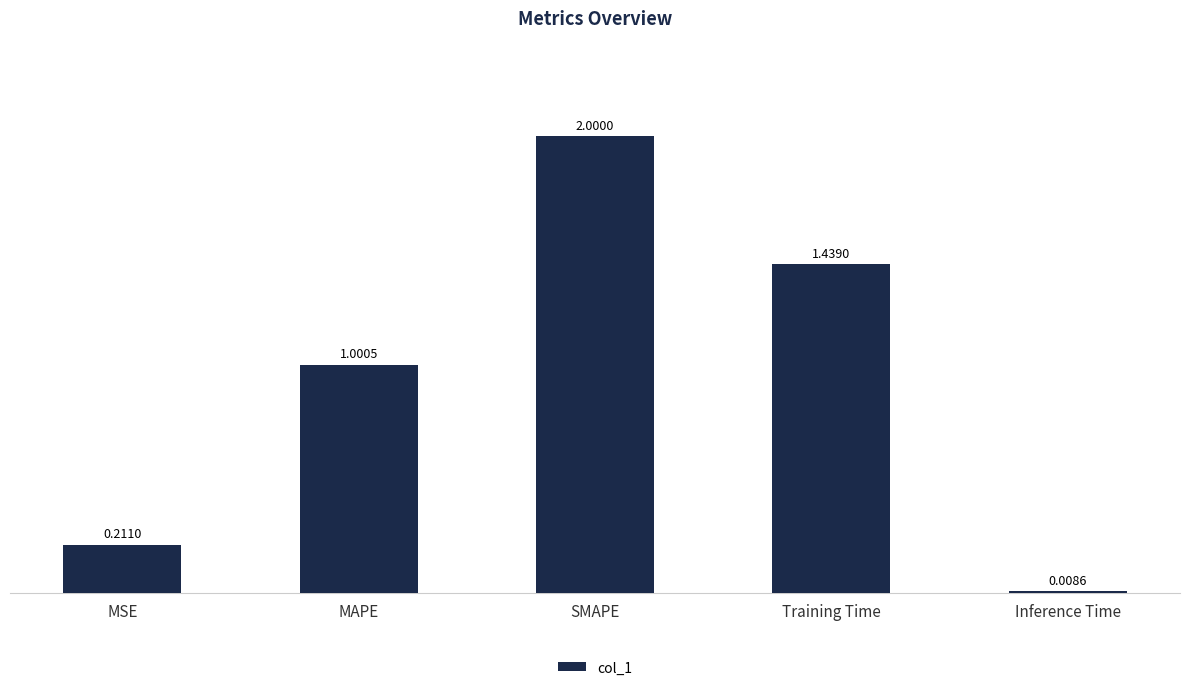

What is the difference between the maximum and minimum values?

2.0